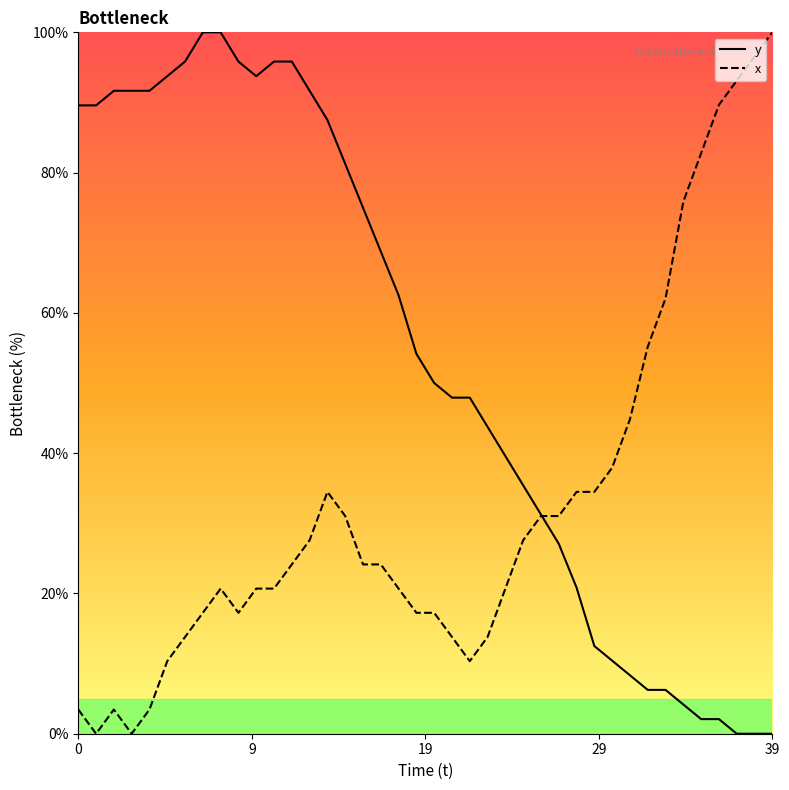

What is the highest value of the x series?

100.0